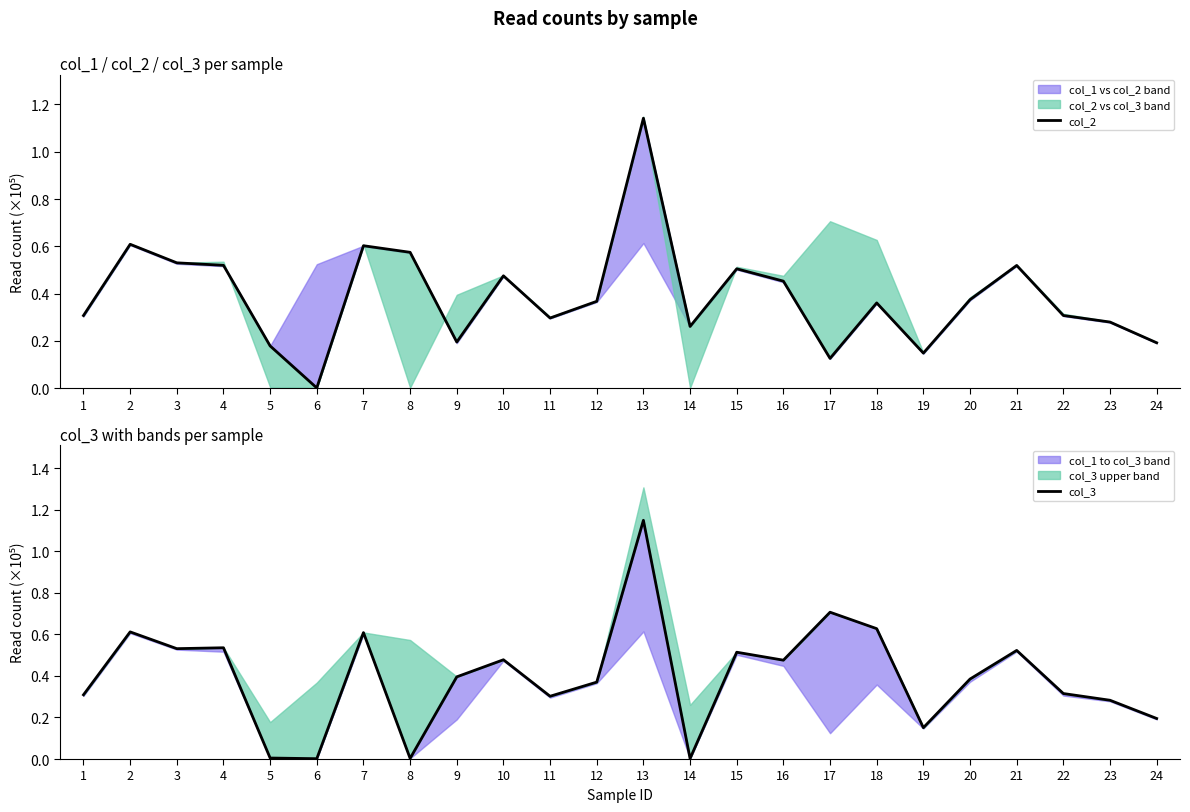

True or false: col_2 has a value of 0.1 at 17.

False